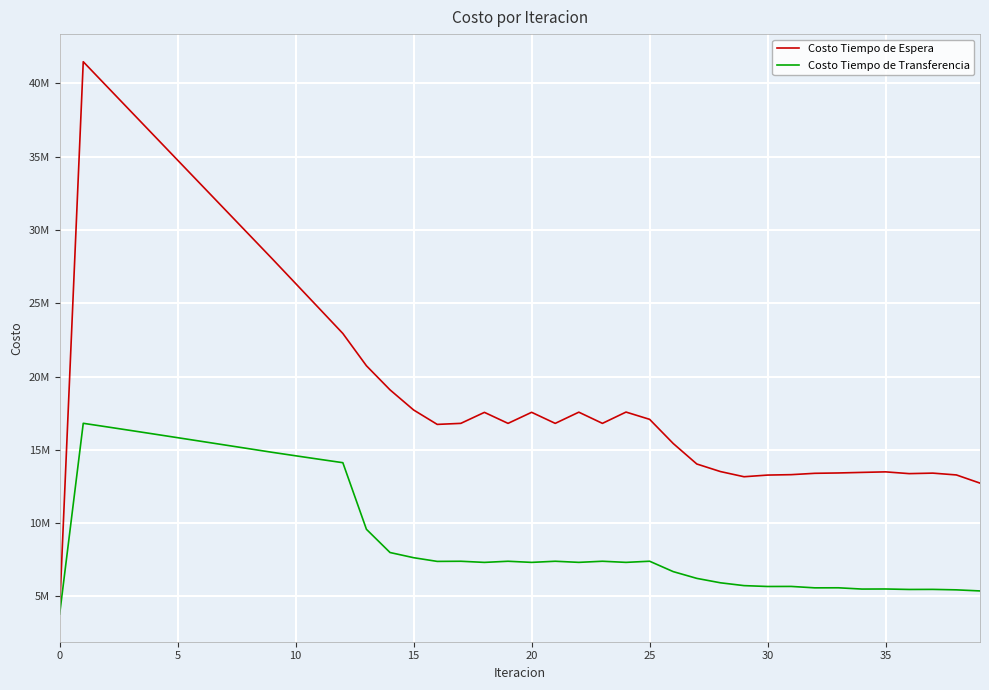

What are all the series names shown in the legend?

Costo Tiempo de Espera, Costo Tiempo de Transferencia